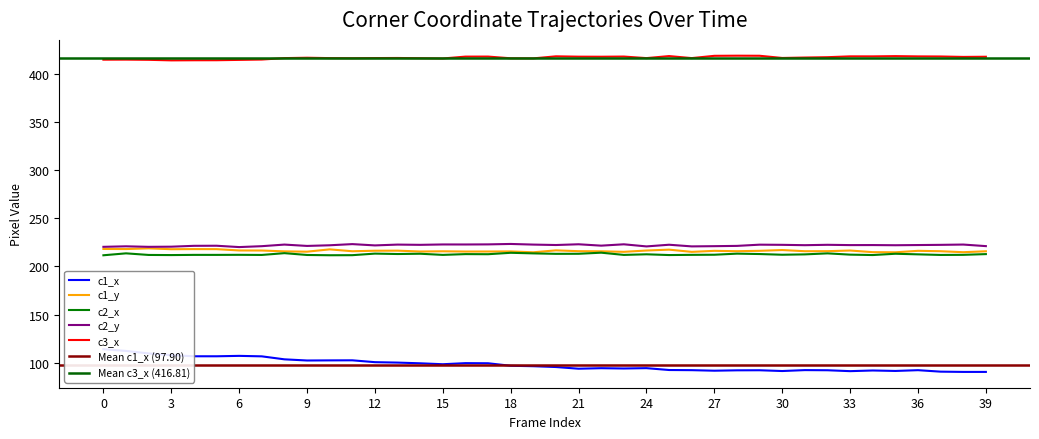

True or false: c1_y and c3_x cross at least once.

False